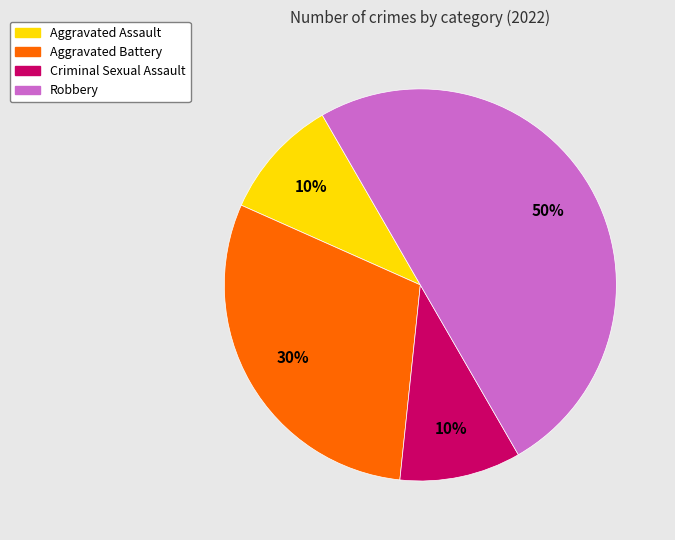

Is Criminal Sexual Assault the majority of the pie?

No